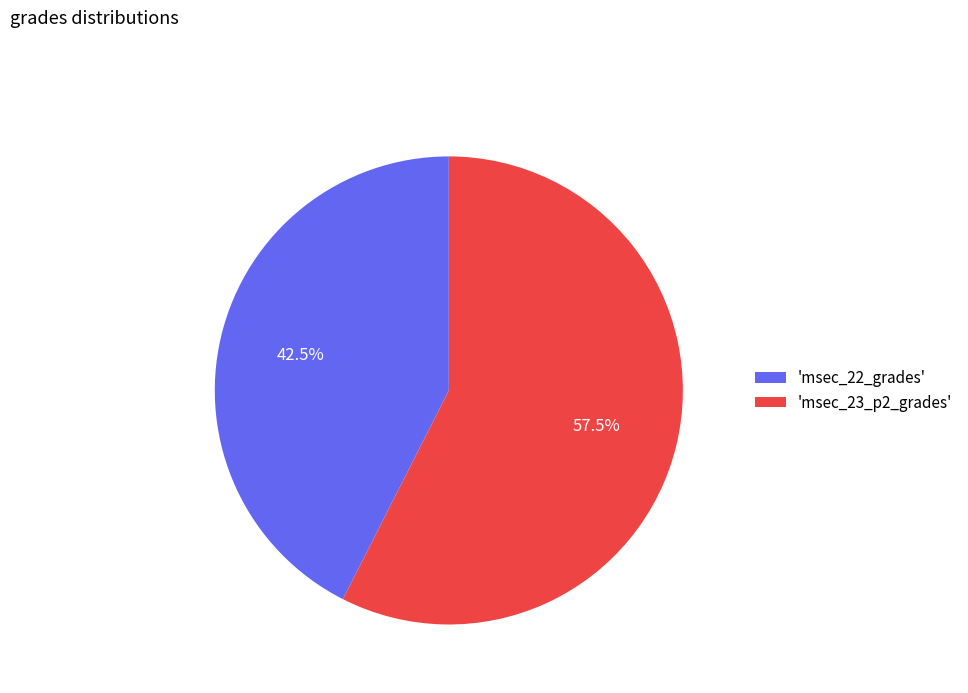

Rank the categories by value from lowest to highest.

'msec_22_grades', 'msec_23_p2_grades'